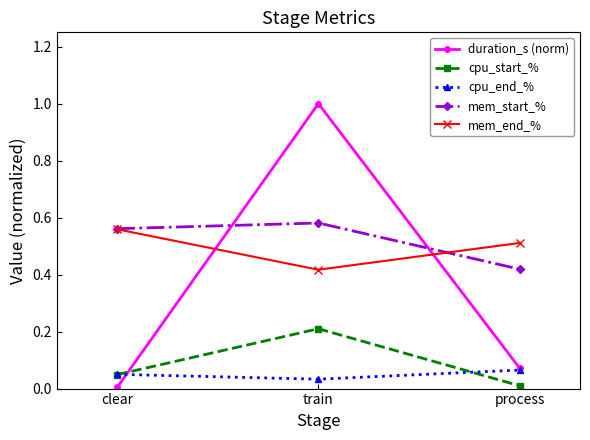

At which category is the sum across all series the highest?

train